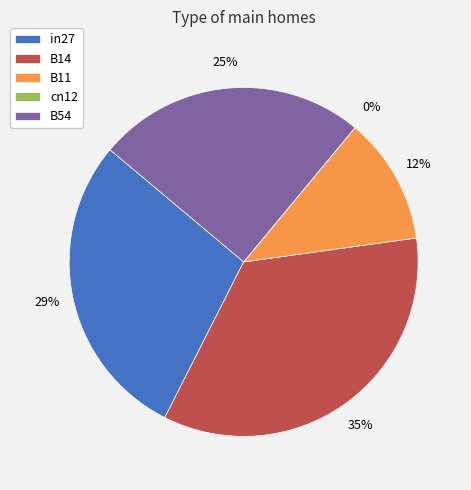

To the nearest percent, what is the combined percentage of cn12 and B54?

25%